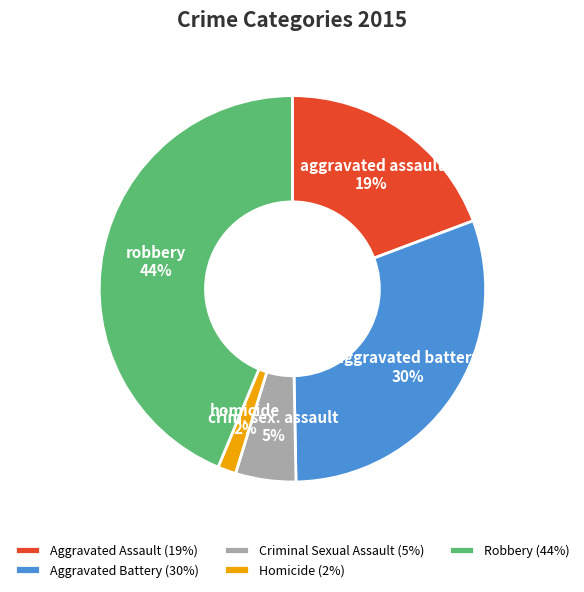

How many slices are in this pie chart?

5